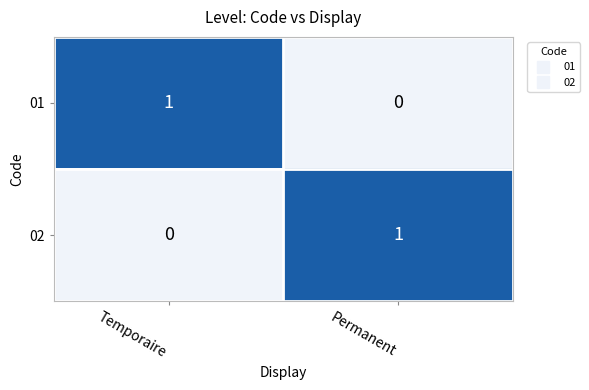

At which label is 02 closest to 0?

Temporaire